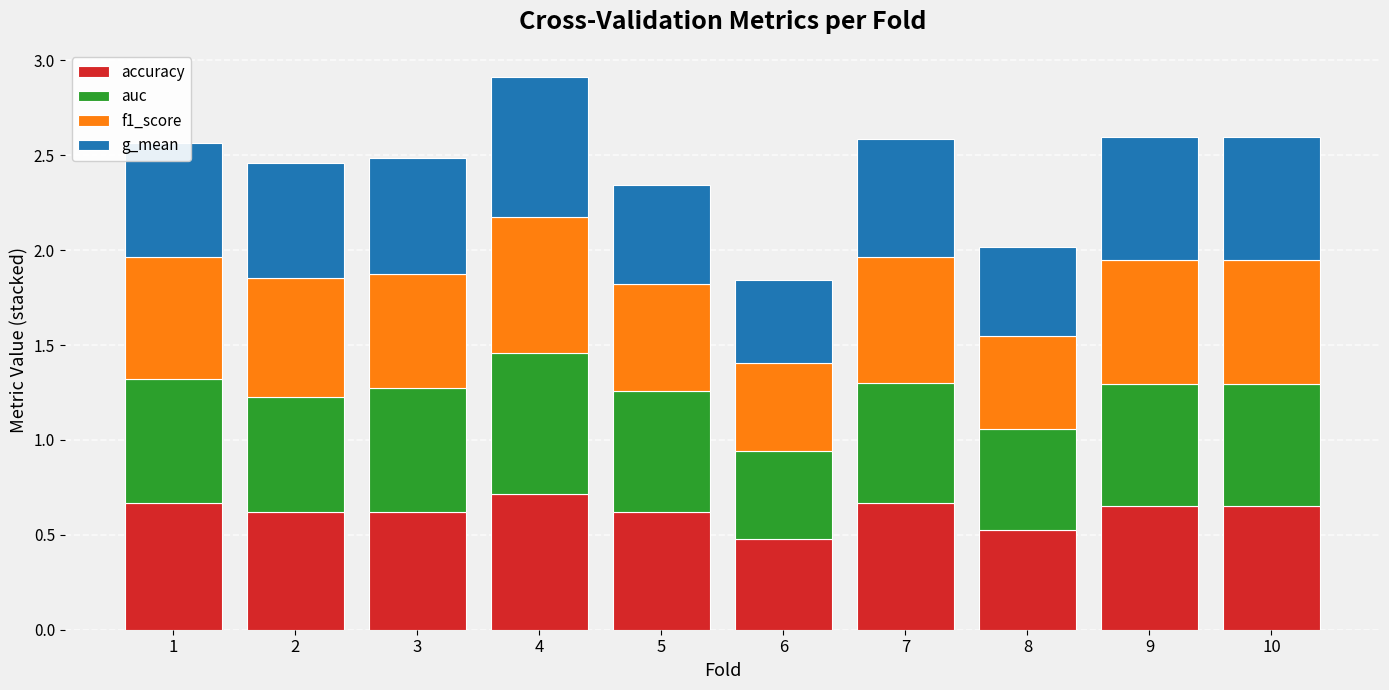

True or false: accuracy has a value of 0.6 at 2.

True